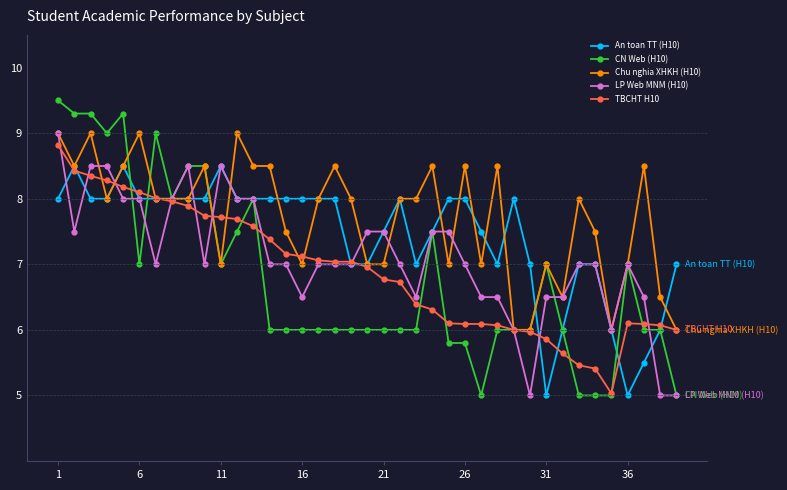

What is the maximum value shown in the chart?

9.5